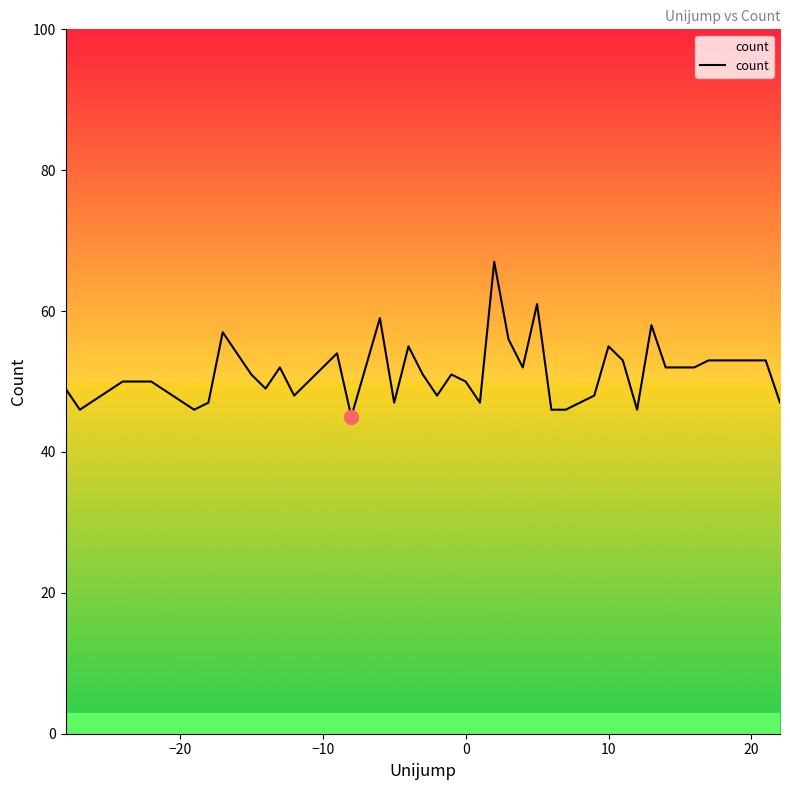

What is the difference between the maximum and minimum values?

22